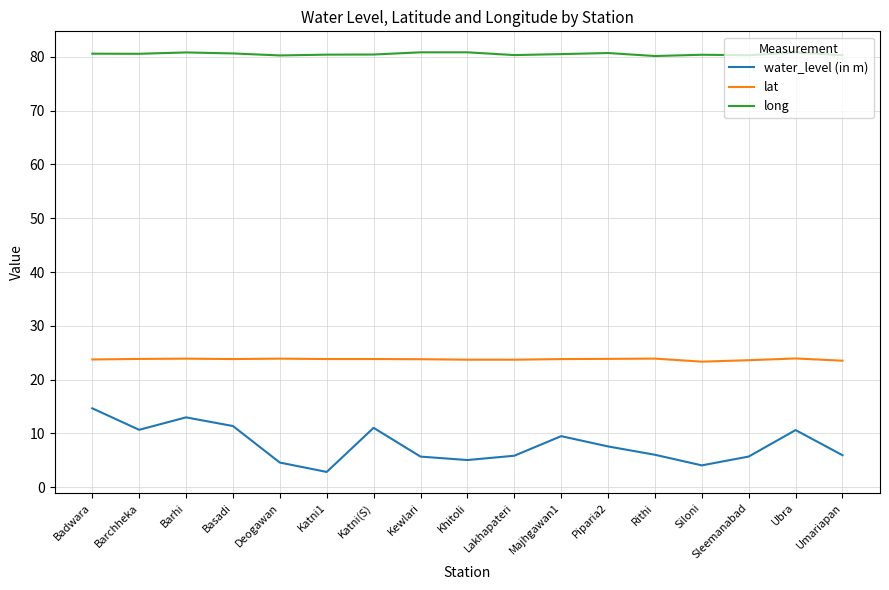

What is the difference between the water_level (in m) values at Majhgawan1 and Kewlari?

3.8